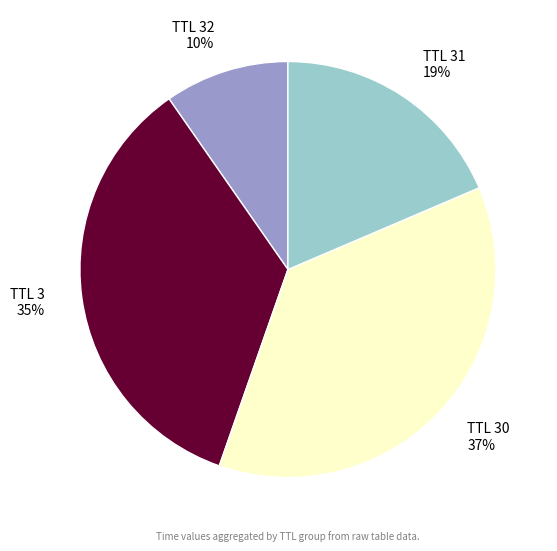

Do TTL 30 and TTL 31 together represent more than half of the pie?

Yes